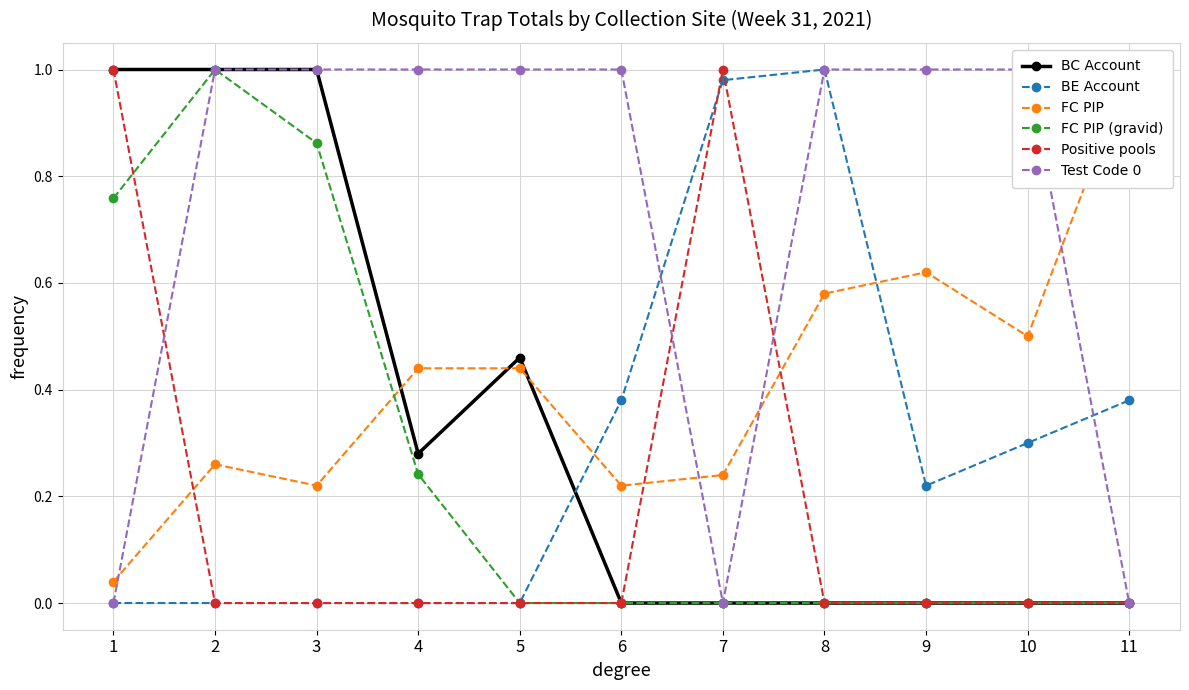

Reading left to right, what are all the values shown in this chart?

BC Account: 1.0	1.0	1.0	0.3	0.5	0.0	0.0	0.0	0.0	0.0	0.0
BE Account: 0.0	0.0	0.0	0.0	0.0	0.4	1.0	1.0	0.2	0.3	0.4
FC PIP: 0.0	0.3	0.2	0.4	0.4	0.2	0.2	0.6	0.6	0.5	1.0
FC PIP (gravid): 0.8	1.0	0.9	0.2	0.0	0.0	0.0	0.0	0.0	0.0	0.0
Positive pools: 1.0	0.0	0.0	0.0	0.0	0.0	1.0	0.0	0.0	0.0	0.0
Test Code 0: 0.0	1.0	1.0	1.0	1.0	1.0	0.0	1.0	1.0	1.0	0.0